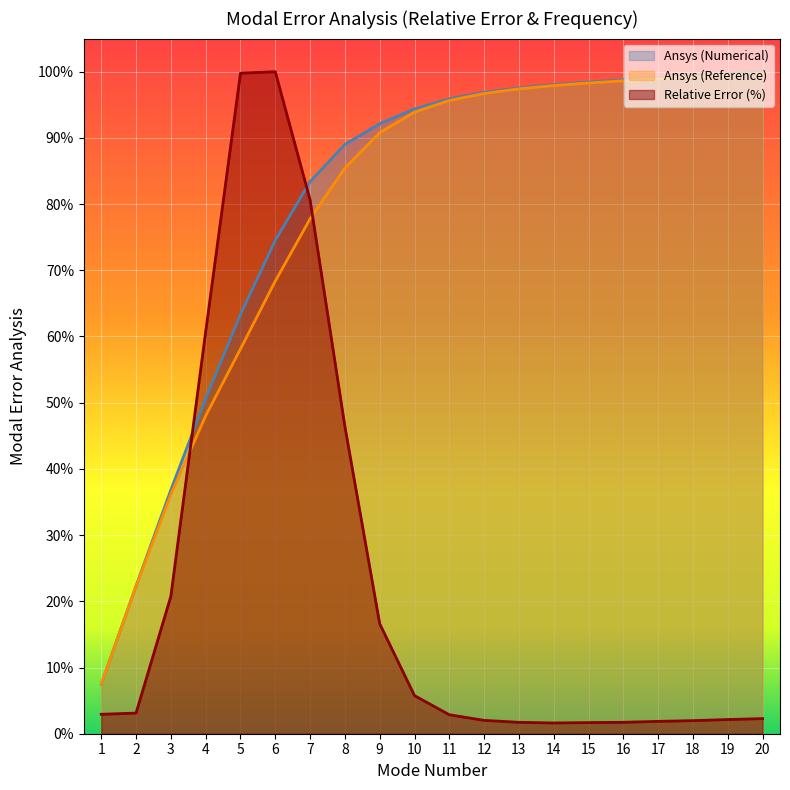

What are all the series names shown in the legend?

Ansys (Numerical), Ansys (Reference), Relative Error (%)